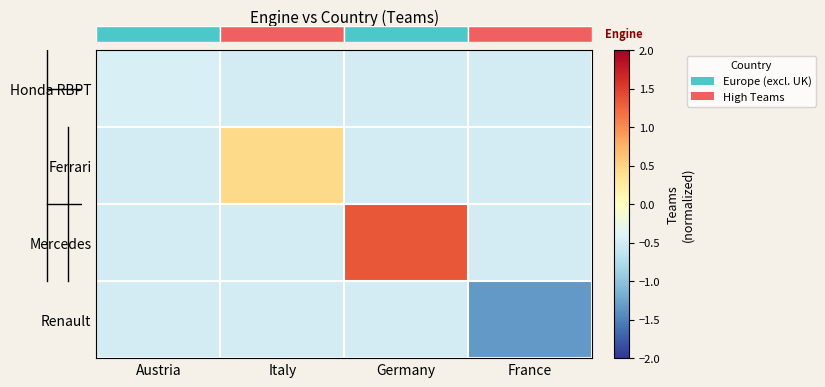

At which label is Renault closest to 0?

Austria